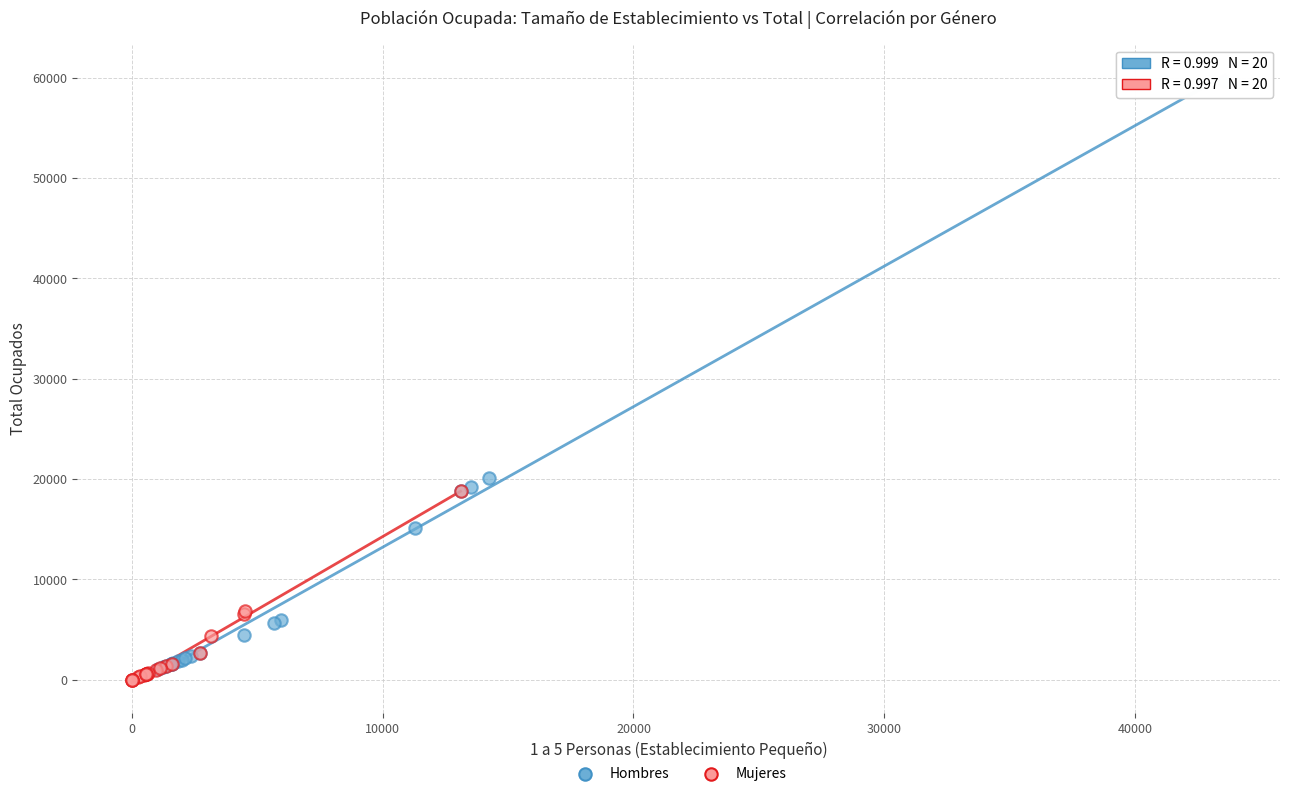

Which series has the widest spread of Y values?

Hombres